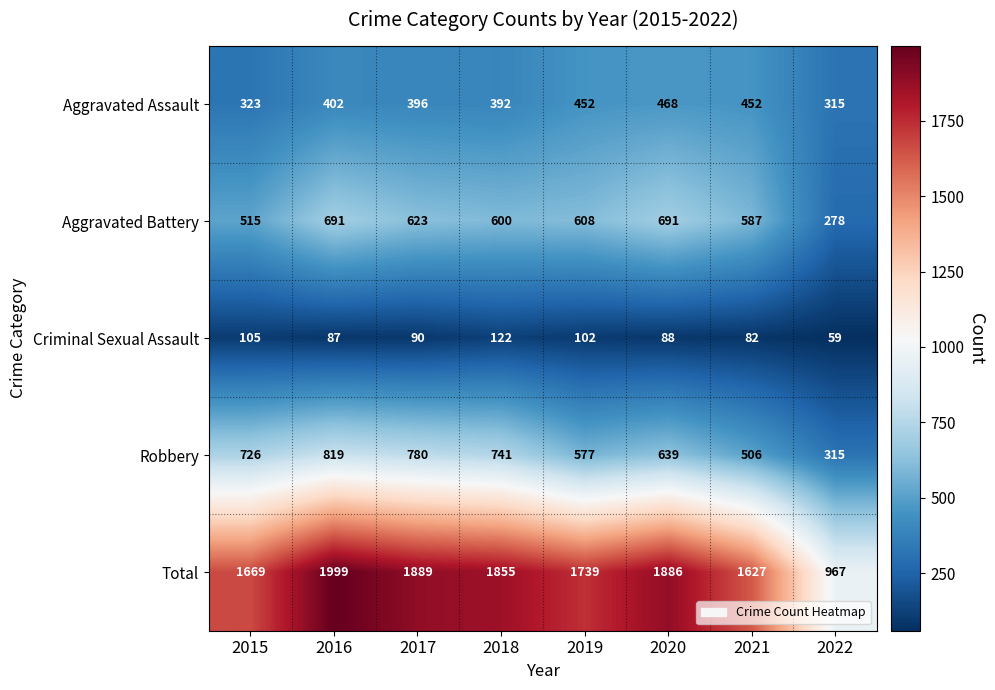

The Criminal Sexual Assault series shows 117 at 2020. True or false?

False